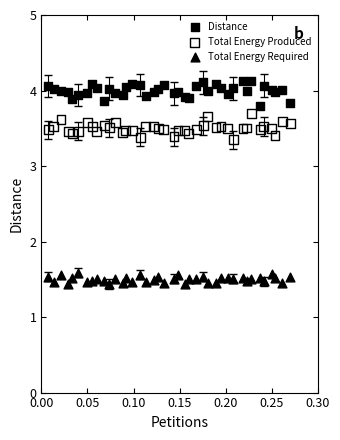

What is the X range (max minus min) for the scatter plot?

0.3